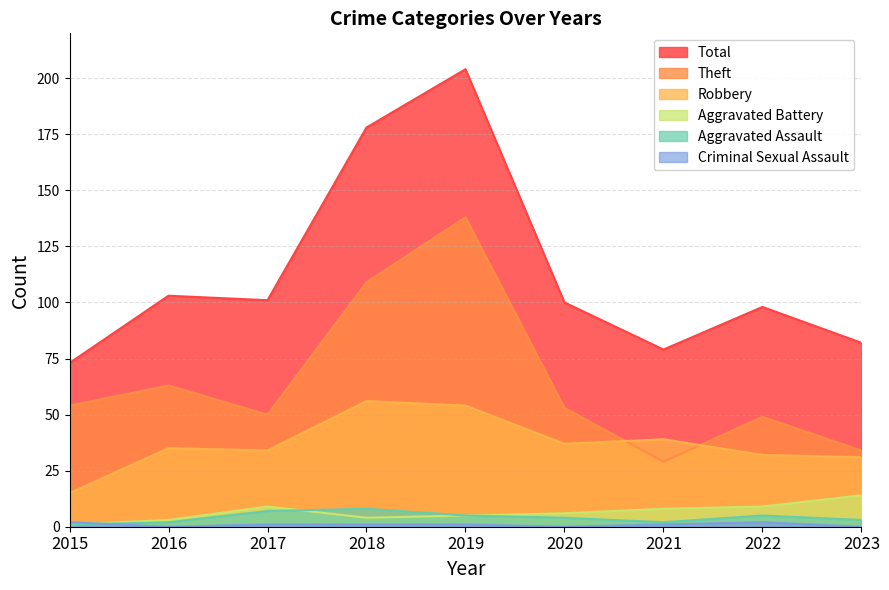

Count the number of categories in the chart.

9